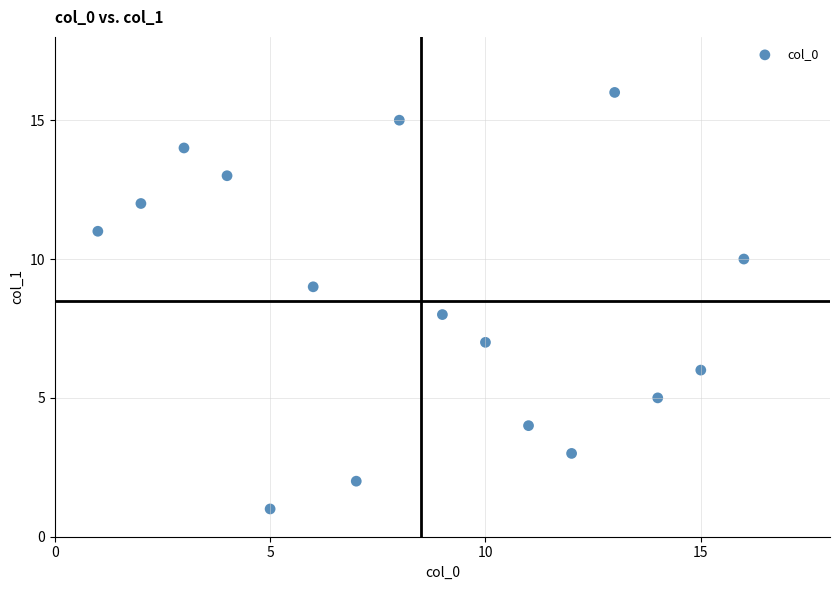

What is the range of Y values (max minus min)?

15